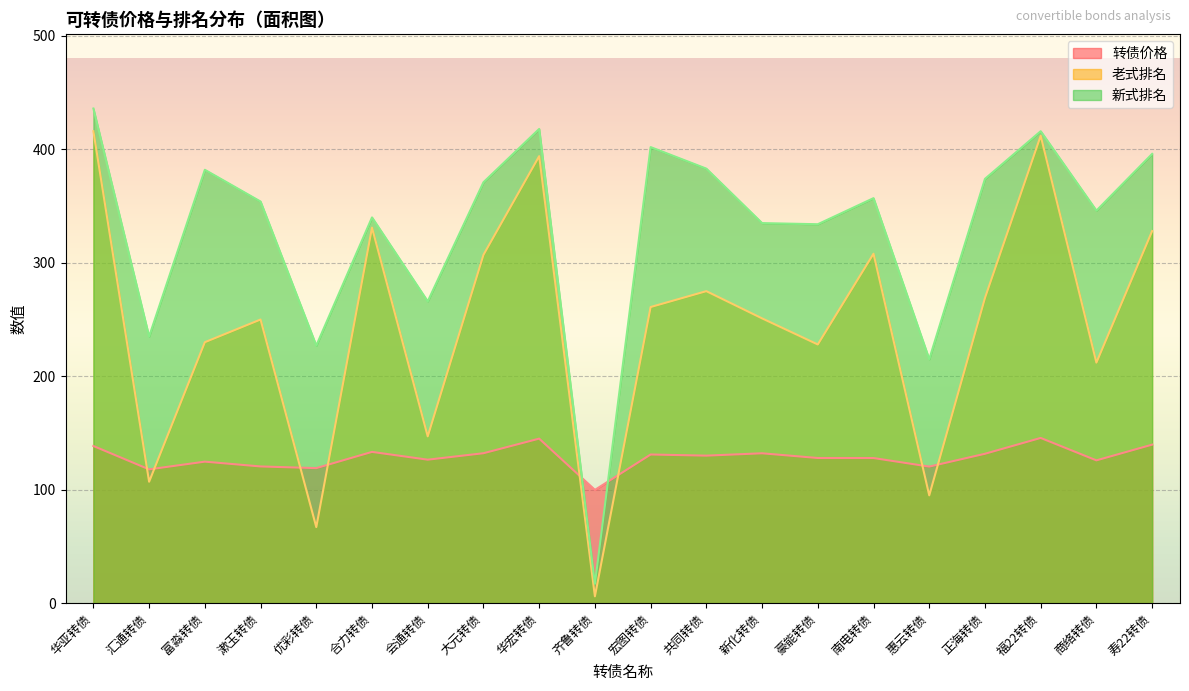

True or false: 转债价格 and 老式排名 intersect in this chart.

True